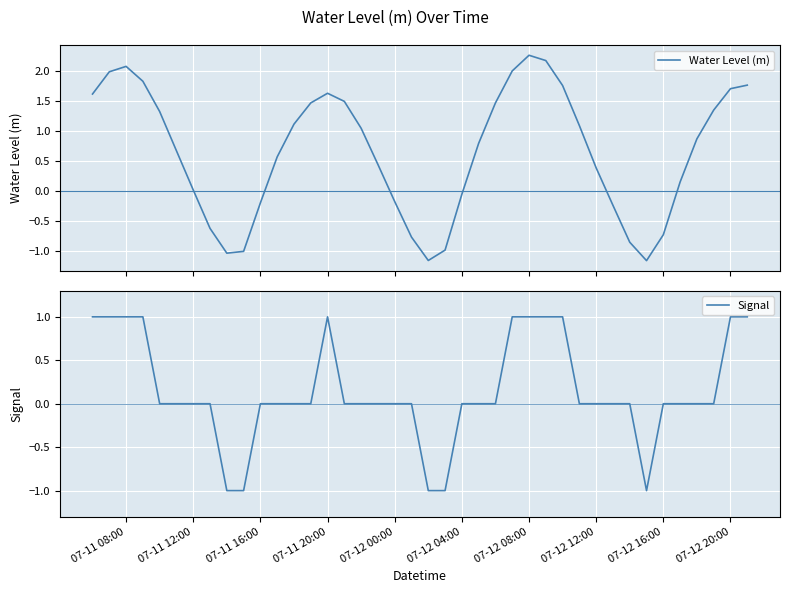

Is it true that Signal equals 0 at 07-12 12:00?

True